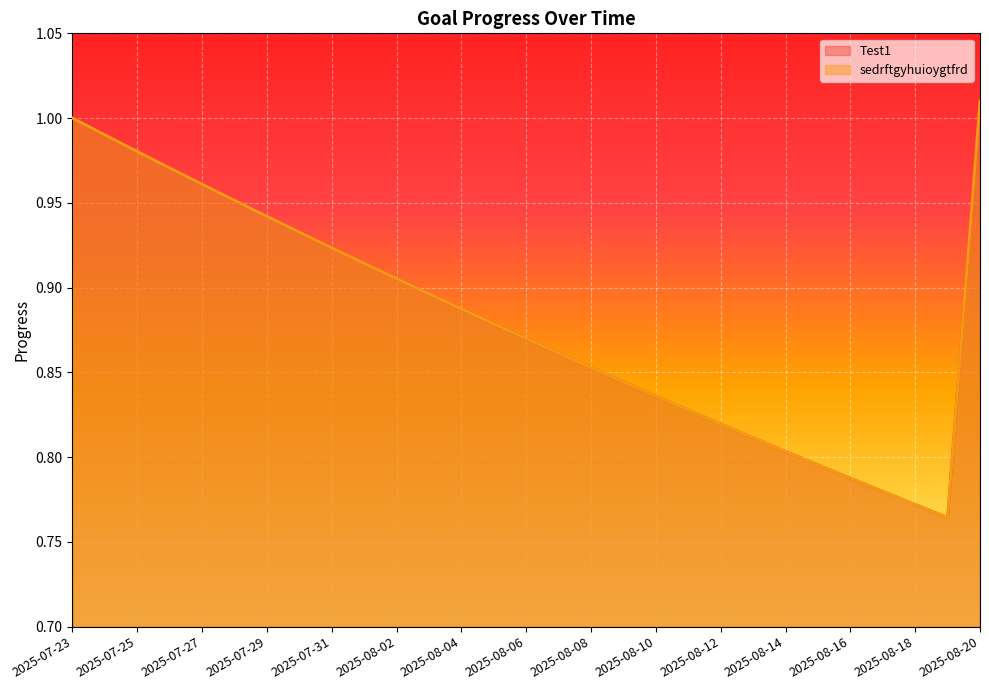

True or false: sedrftgyhuioygtfrd and Test1 cross at least once.

False